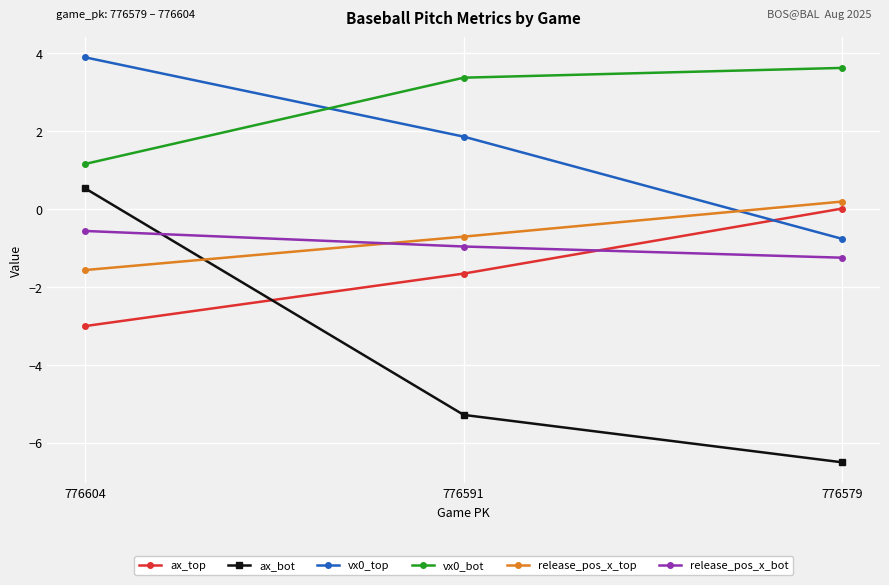

What is the difference between the ax_top values at 776591 and 776579?

1.7